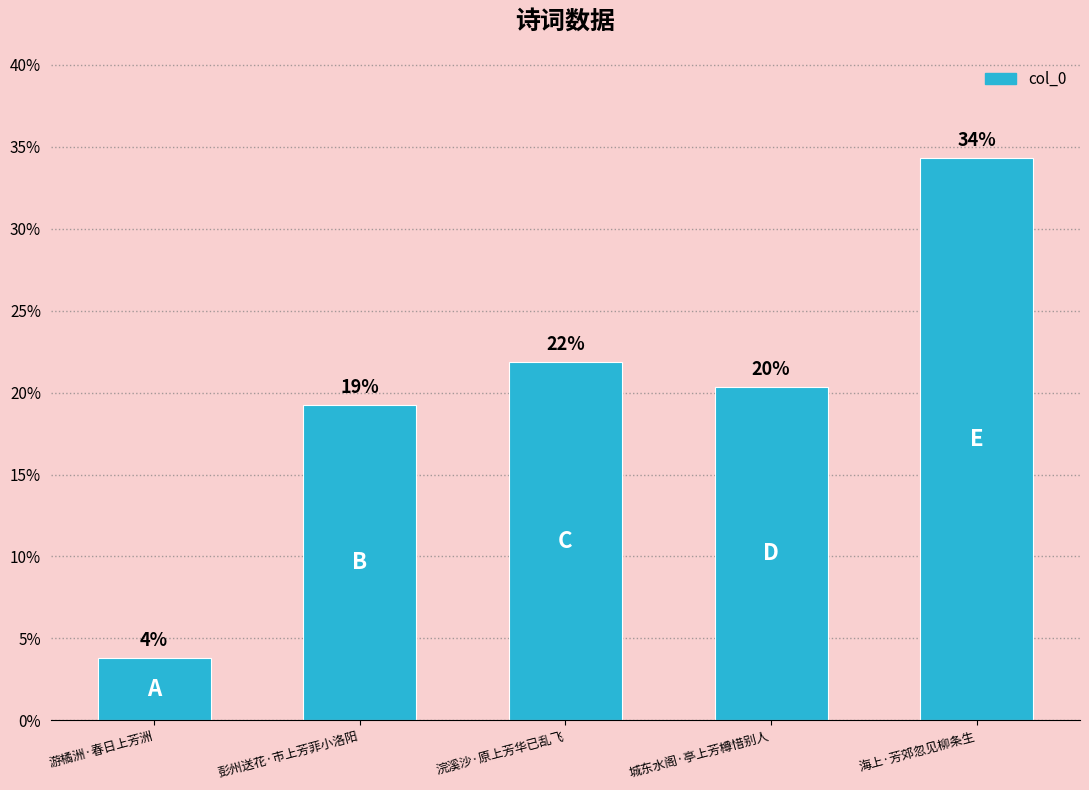

Reading left to right, what are all the values shown in this chart?

38018	192223	218492	203243	343155